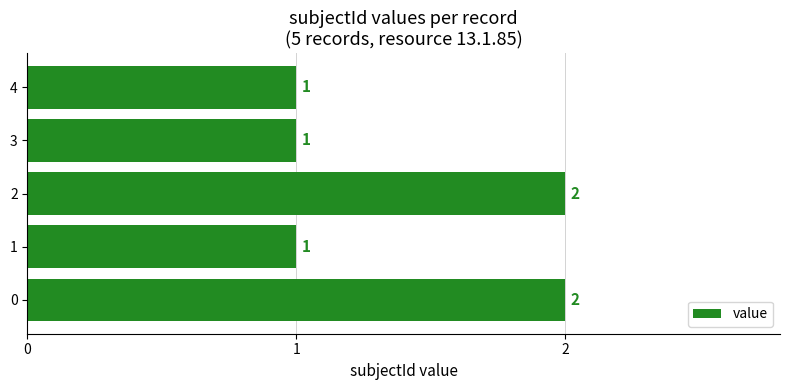

What is the greatest value displayed?

2